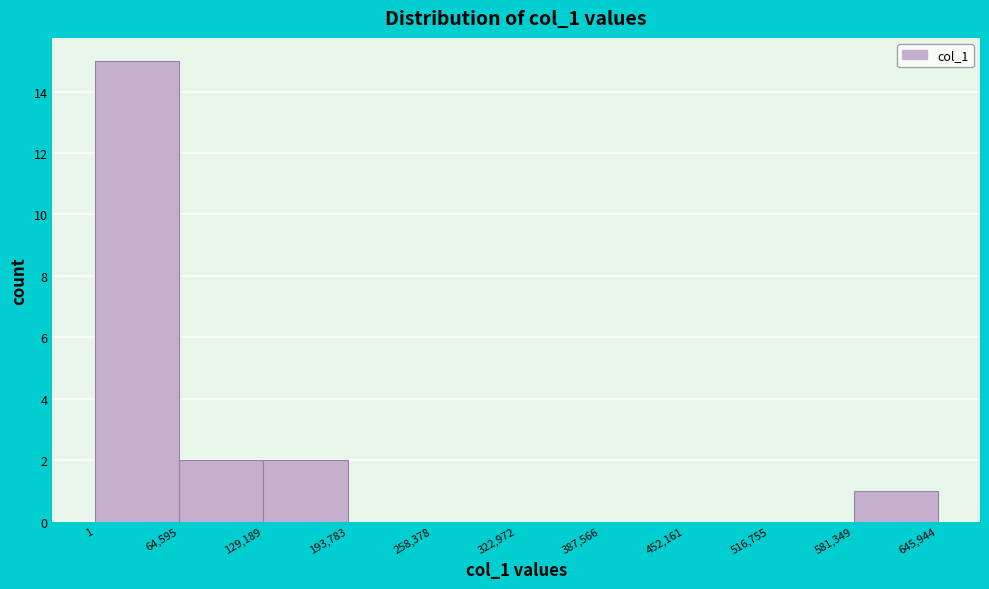

Reading left to right, list every bar in this chart as the range it spans on the x-axis followed by its height. The values are not printed on the chart, so give them approximately, as read against the axis.

1 to 64,595: 15
64,595 to 129,189: 2
129,189 to 193,783: 2
193,783 to 258,378: 0
258,378 to 322,972: 0
322,972 to 387,566: 0
387,566 to 452,161: 0
452,161 to 516,755: 0
516,755 to 581,349: 0
581,349 to 645,944: 1